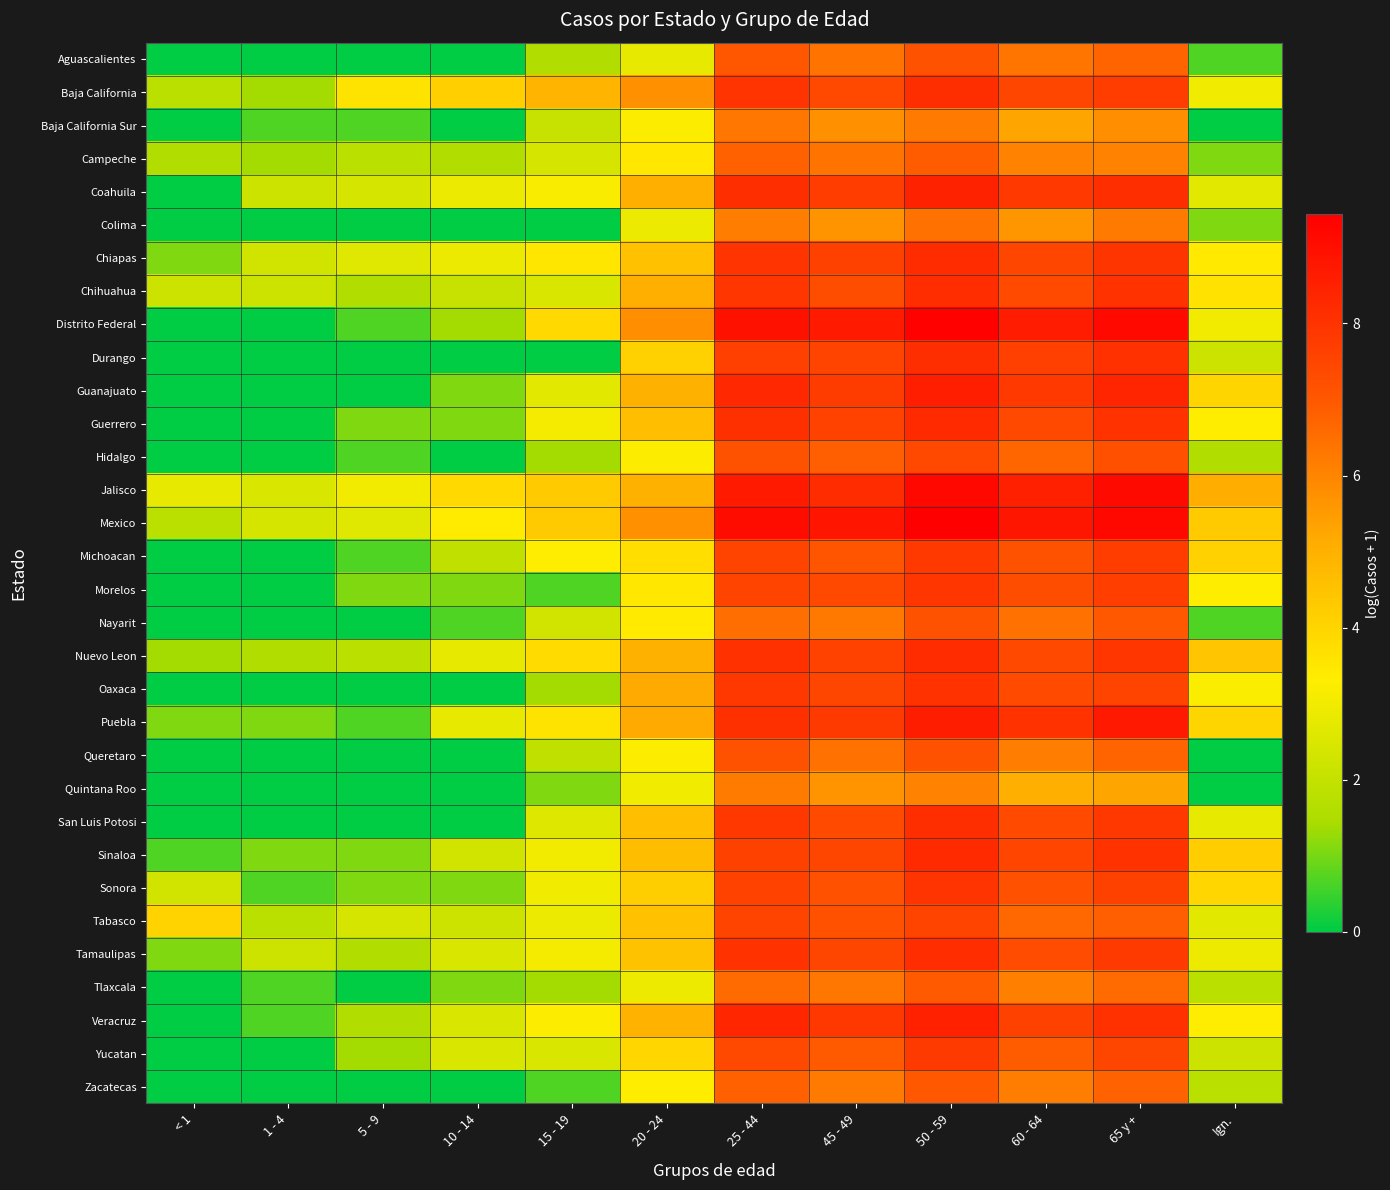

Reading right to left, what are all the values shown in this chart?

Aguascalientes: Ign.=0.7	65 y +=6.7	60 - 64=6.3	50 - 59=7.1	45 - 49=6.4	25 - 44=7.0	20 - 24=2.8	15 - 19=1.6	10 - 14=0.0	5 - 9=0.0	1 - 4=0.0	< 1=0.0
Baja California: Ign.=3.0	65 y +=7.7	60 - 64=7.5	50 - 59=8.1	45 - 49=7.4	25 - 44=8.0	20 - 24=5.7	15 - 19=4.9	10 - 14=4.2	5 - 9=3.6	1 - 4=1.4	< 1=1.8
Baja California Sur: Ign.=0.0	65 y +=5.8	60 - 64=5.3	50 - 59=6.3	45 - 49=5.7	25 - 44=6.3	20 - 24=3.3	15 - 19=2.1	10 - 14=0.0	5 - 9=0.7	1 - 4=0.7	< 1=0.0
Campeche: Ign.=1.1	65 y +=6.1	60 - 64=6.0	50 - 59=6.9	45 - 49=6.4	25 - 44=6.8	20 - 24=3.5	15 - 19=2.4	10 - 14=1.6	5 - 9=1.8	1 - 4=1.4	< 1=1.6
Coahuila: Ign.=2.7	65 y +=8.1	60 - 64=7.8	50 - 59=8.4	45 - 49=7.7	25 - 44=8.1	20 - 24=5.0	15 - 19=3.2	10 - 14=2.9	5 - 9=2.4	1 - 4=2.2	< 1=0.0
Colima: Ign.=1.1	65 y +=6.2	60 - 64=5.6	50 - 59=6.4	45 - 49=5.6	25 - 44=6.2	20 - 24=2.9	15 - 19=0.0	10 - 14=0.0	5 - 9=0.0	1 - 4=0.0	< 1=0.0
Chiapas: Ign.=3.4	65 y +=7.9	60 - 64=7.5	50 - 59=8.2	45 - 49=7.6	25 - 44=8.0	20 - 24=4.5	15 - 19=3.5	10 - 14=2.9	5 - 9=2.6	1 - 4=2.3	< 1=1.1
Chihuahua: Ign.=3.6	65 y +=8.0	60 - 64=7.4	50 - 59=8.2	45 - 49=7.3	25 - 44=7.9	20 - 24=5.0	15 - 19=2.5	10 - 14=2.1	5 - 9=1.6	1 - 4=2.2	< 1=2.2
Distrito Federal: Ign.=3.0	65 y +=9.2	60 - 64=8.6	50 - 59=9.4	45 - 49=8.7	25 - 44=9.0	20 - 24=5.8	15 - 19=3.9	10 - 14=1.4	5 - 9=0.7	1 - 4=0.0	< 1=0.0
Durango: Ign.=2.2	65 y +=8.1	60 - 64=7.7	50 - 59=8.1	45 - 49=7.5	25 - 44=7.6	20 - 24=4.1	15 - 19=0.0	10 - 14=0.0	5 - 9=0.0	1 - 4=0.0	< 1=0.0
Guanajuato: Ign.=4.0	65 y +=8.4	60 - 64=7.8	50 - 59=8.6	45 - 49=7.7	25 - 44=8.3	20 - 24=5.0	15 - 19=2.7	10 - 14=1.1	5 - 9=0.0	1 - 4=0.0	< 1=0.0
Guerrero: Ign.=3.3	65 y +=8.0	60 - 64=7.4	50 - 59=8.2	45 - 49=7.6	25 - 44=8.1	20 - 24=4.6	15 - 19=3.1	10 - 14=1.1	5 - 9=1.1	1 - 4=0.0	< 1=0.0
Hidalgo: Ign.=1.6	65 y +=7.2	60 - 64=6.7	50 - 59=7.4	45 - 49=6.8	25 - 44=7.1	20 - 24=3.3	15 - 19=1.4	10 - 14=0.0	5 - 9=0.7	1 - 4=0.0	< 1=0.0
Jalisco: Ign.=5.1	65 y +=9.1	60 - 64=8.5	50 - 59=9.2	45 - 49=8.2	25 - 44=8.7	20 - 24=5.0	15 - 19=4.3	10 - 14=3.9	5 - 9=3.0	1 - 4=2.5	< 1=2.8
Mexico: Ign.=4.3	65 y +=9.2	60 - 64=8.8	50 - 59=9.4	45 - 49=8.8	25 - 44=9.1	20 - 24=5.7	15 - 19=4.3	10 - 14=3.4	5 - 9=2.6	1 - 4=2.4	< 1=1.8
Michoacan: Ign.=4.1	65 y +=7.7	60 - 64=7.1	50 - 59=7.8	45 - 49=7.1	25 - 44=7.5	20 - 24=3.7	15 - 19=3.3	10 - 14=1.9	5 - 9=0.7	1 - 4=0.0	< 1=0.0
Morelos: Ign.=3.3	65 y +=7.7	60 - 64=7.3	50 - 59=7.9	45 - 49=7.4	25 - 44=7.5	20 - 24=3.5	15 - 19=0.7	10 - 14=1.1	5 - 9=1.1	1 - 4=0.0	< 1=0.0
Nayarit: Ign.=0.7	65 y +=7.0	60 - 64=6.4	50 - 59=7.1	45 - 49=6.3	25 - 44=6.5	20 - 24=3.4	15 - 19=2.3	10 - 14=0.7	5 - 9=0.0	1 - 4=0.0	< 1=0.0
Nuevo Leon: Ign.=4.4	65 y +=7.9	60 - 64=7.4	50 - 59=8.2	45 - 49=7.6	25 - 44=8.1	20 - 24=5.0	15 - 19=3.8	10 - 14=2.8	5 - 9=1.8	1 - 4=1.6	< 1=1.4
Oaxaca: Ign.=3.2	65 y +=7.6	60 - 64=7.3	50 - 59=8.0	45 - 49=7.5	25 - 44=7.9	20 - 24=5.2	15 - 19=1.4	10 - 14=0.0	5 - 9=0.0	1 - 4=0.0	< 1=0.0
Puebla: Ign.=4.0	65 y +=8.7	60 - 64=8.0	50 - 59=8.6	45 - 49=7.8	25 - 44=8.1	20 - 24=5.2	15 - 19=3.6	10 - 14=2.8	5 - 9=0.7	1 - 4=1.1	< 1=1.1
Queretaro: Ign.=0.0	65 y +=6.7	60 - 64=6.2	50 - 59=7.1	45 - 49=6.4	25 - 44=7.1	20 - 24=3.3	15 - 19=1.9	10 - 14=0.0	5 - 9=0.0	1 - 4=0.0	< 1=0.0
Quintana Roo: Ign.=0.0	65 y +=5.3	60 - 64=5.0	50 - 59=6.1	45 - 49=5.7	25 - 44=6.2	20 - 24=3.0	15 - 19=1.1	10 - 14=0.0	5 - 9=0.0	1 - 4=0.0	< 1=0.0
San Luis Potosi: Ign.=2.8	65 y +=7.9	60 - 64=7.3	50 - 59=8.1	45 - 49=7.4	25 - 44=7.9	20 - 24=4.6	15 - 19=2.6	10 - 14=0.0	5 - 9=0.0	1 - 4=0.0	< 1=0.0
Sinaloa: Ign.=4.2	65 y +=8.0	60 - 64=7.5	50 - 59=8.2	45 - 49=7.5	25 - 44=7.6	20 - 24=4.6	15 - 19=3.0	10 - 14=2.3	5 - 9=1.1	1 - 4=1.1	< 1=0.7
Sonora: Ign.=4.0	65 y +=7.6	60 - 64=7.2	50 - 59=8.0	45 - 49=7.2	25 - 44=7.6	20 - 24=4.2	15 - 19=3.0	10 - 14=1.1	5 - 9=1.1	1 - 4=0.7	< 1=2.3
Tabasco: Ign.=2.7	65 y +=6.8	60 - 64=6.7	50 - 59=7.5	45 - 49=7.2	25 - 44=7.5	20 - 24=4.5	15 - 19=2.9	10 - 14=2.2	5 - 9=2.4	1 - 4=1.8	< 1=4.0
Tamaulipas: Ign.=2.9	65 y +=7.8	60 - 64=7.3	50 - 59=8.1	45 - 49=7.5	25 - 44=8.0	20 - 24=4.5	15 - 19=3.1	10 - 14=2.5	5 - 9=1.6	1 - 4=2.2	< 1=1.1
Tlaxcala: Ign.=1.8	65 y +=6.6	60 - 64=6.1	50 - 59=6.9	45 - 49=6.3	25 - 44=6.6	20 - 24=2.9	15 - 19=1.4	10 - 14=1.1	5 - 9=0.0	1 - 4=0.7	< 1=0.0
Veracruz: Ign.=3.3	65 y +=8.0	60 - 64=7.6	50 - 59=8.5	45 - 49=7.9	25 - 44=8.4	20 - 24=4.9	15 - 19=3.3	10 - 14=2.5	5 - 9=1.6	1 - 4=0.7	< 1=0.0
Yucatan: Ign.=2.2	65 y +=7.5	60 - 64=6.9	50 - 59=7.8	45 - 49=7.0	25 - 44=7.4	20 - 24=4.0	15 - 19=2.5	10 - 14=2.5	5 - 9=1.4	1 - 4=0.0	< 1=0.0
Zacatecas: Ign.=1.8	65 y +=6.8	60 - 64=6.2	50 - 59=7.0	45 - 49=6.2	25 - 44=6.8	20 - 24=3.3	15 - 19=0.7	10 - 14=0.0	5 - 9=0.0	1 - 4=0.0	< 1=0.0